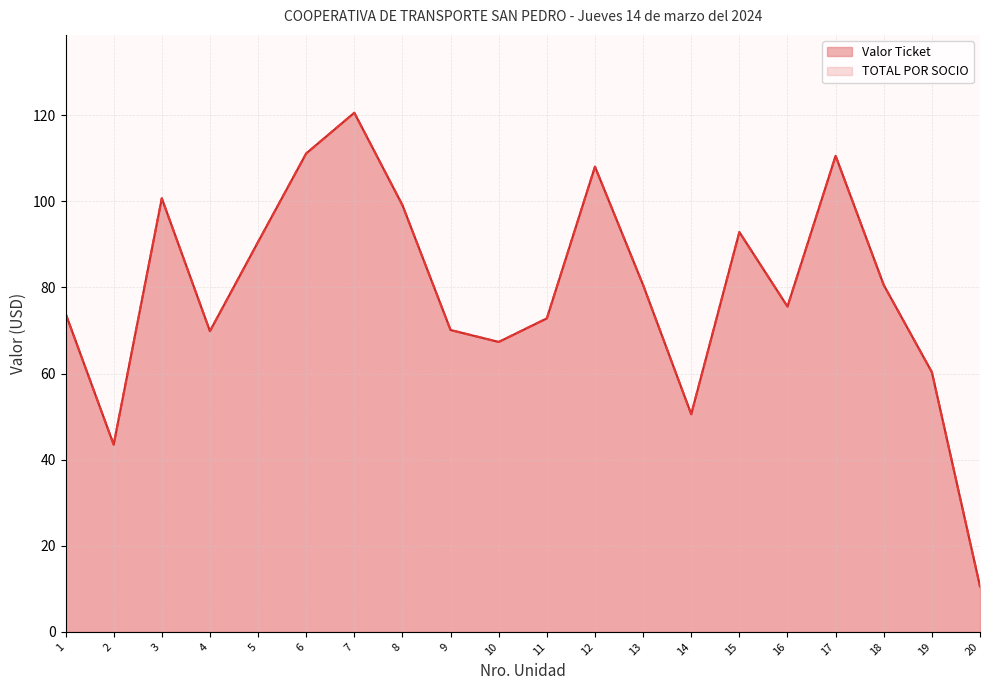

At which category is the sum across all series the highest?

7